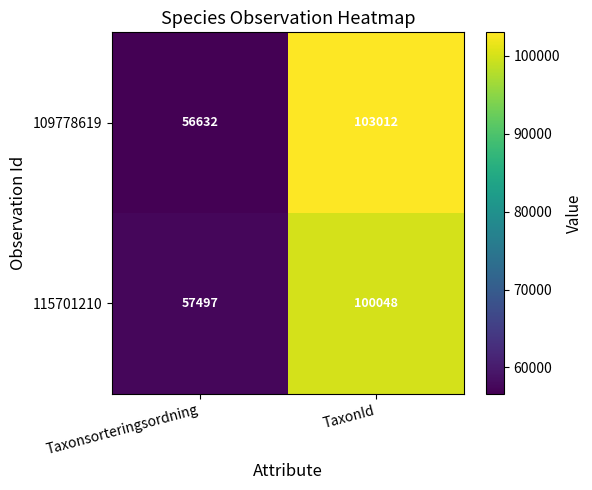

Which series changed the most between Taxonsorteringsordning and TaxonId?

109778619